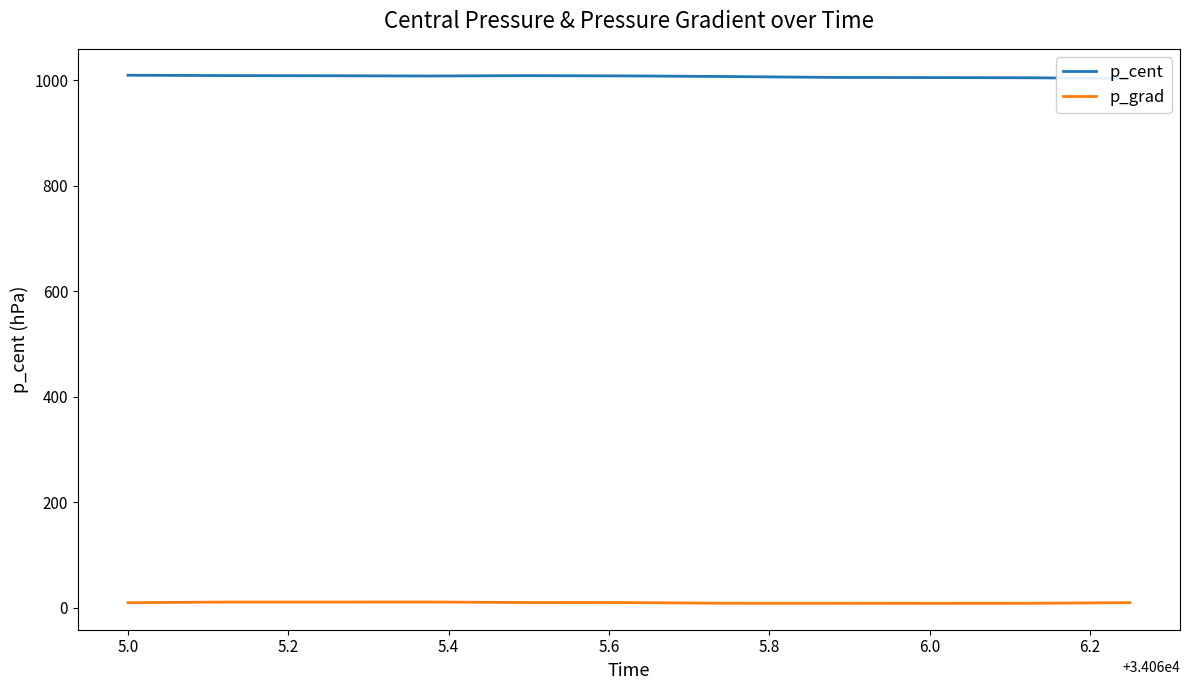

The value of p_grad at 5.2 is 4.3. True or false?

False